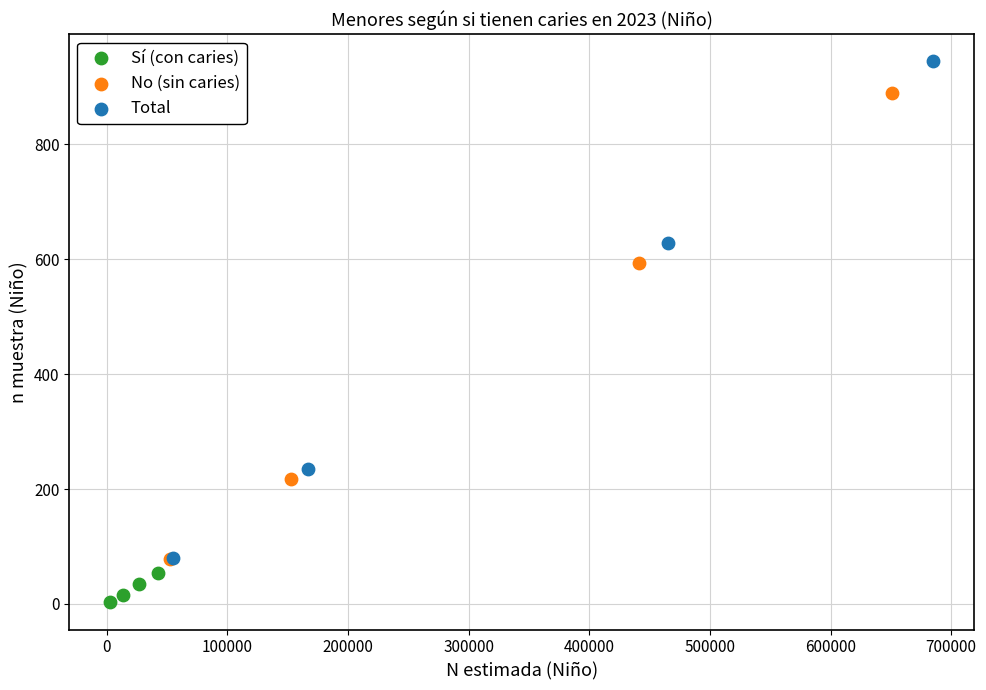

Which series contains the highest Y value?

Total